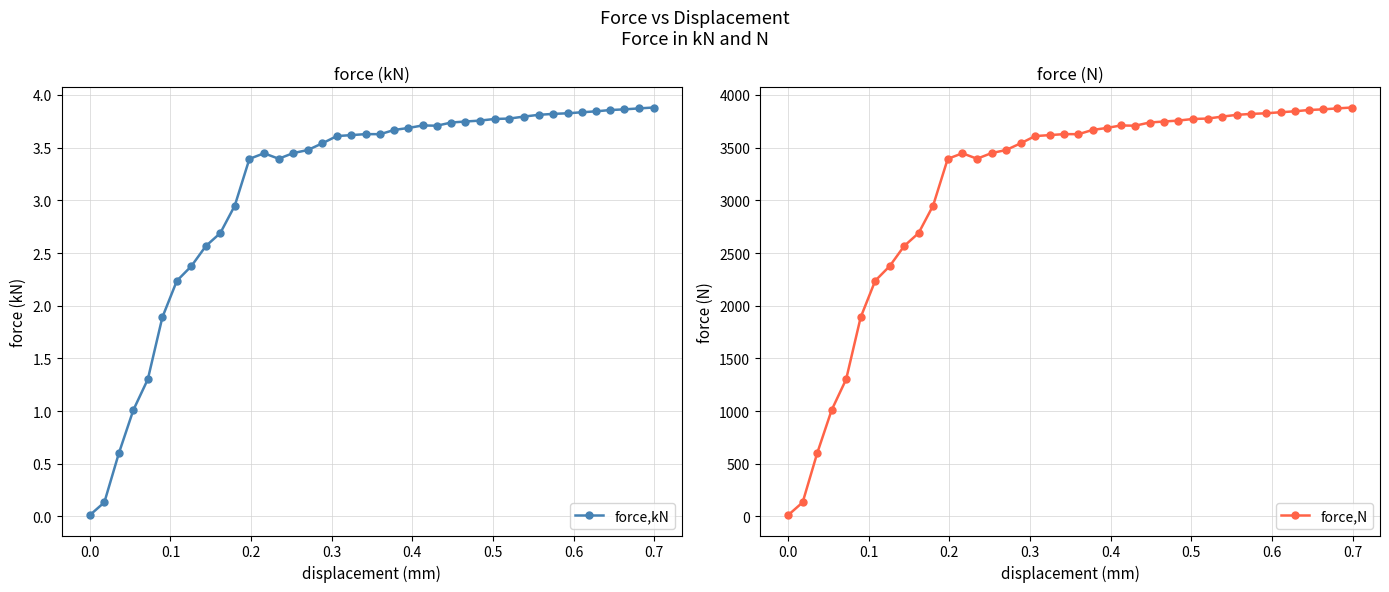

True or false: force,kN has more than 2 interior local peaks.

True